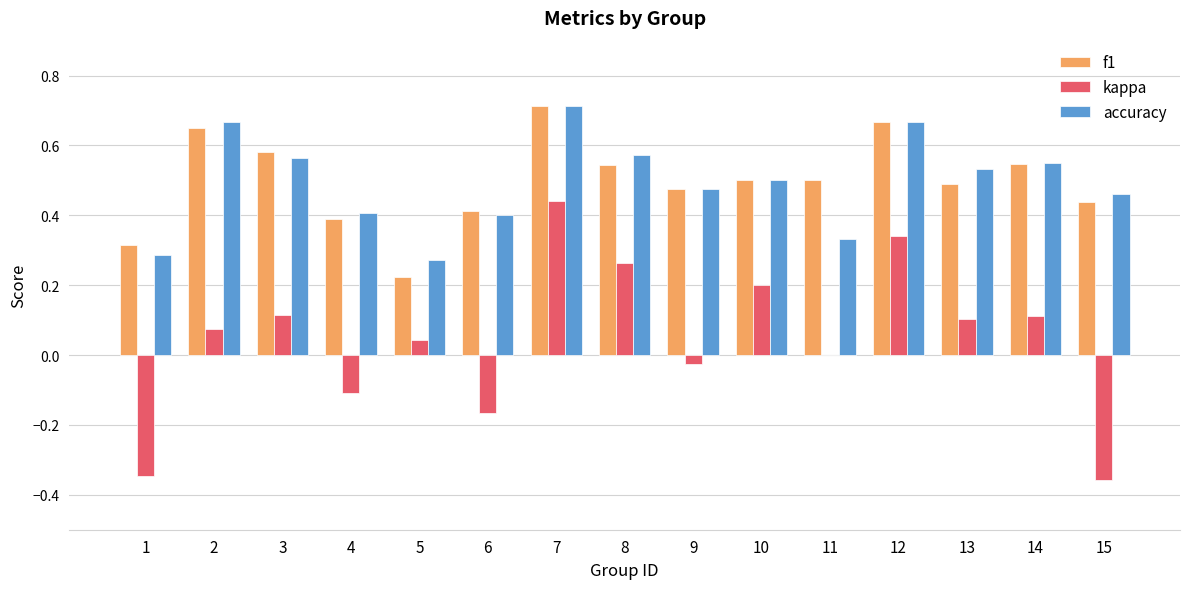

Does the chart contain stacked bars?

No